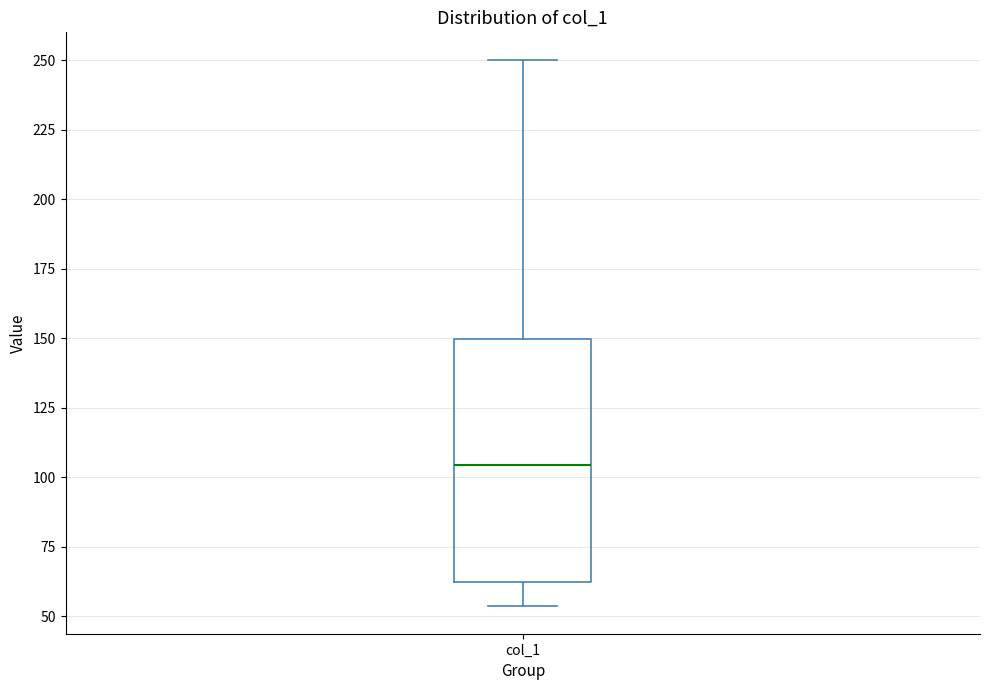

Where does the upper whisker of the box for col_1 end on the y-axis? The values are not printed on the chart, so give them approximately, as read against the axis.

250